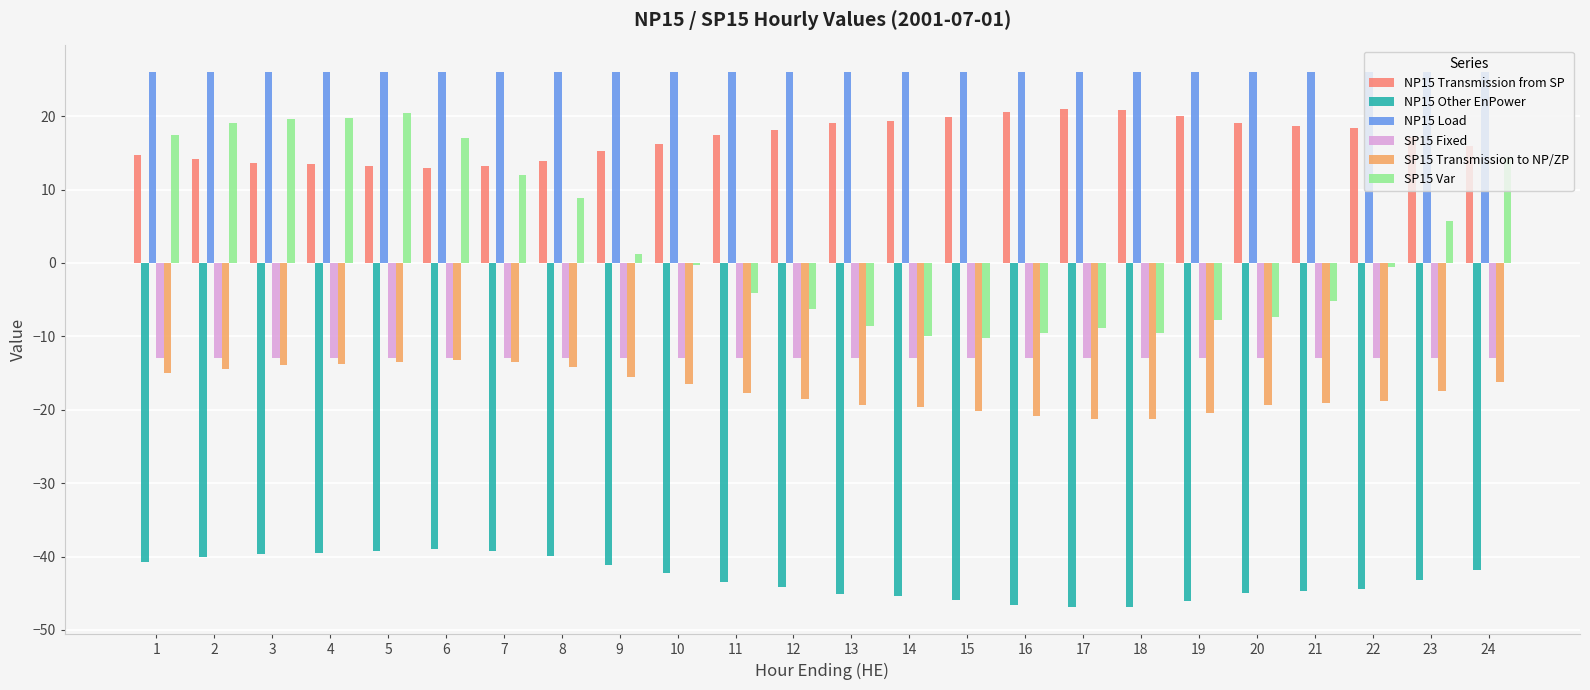

Where is SP15 Fixed nearest to the value -13?

1